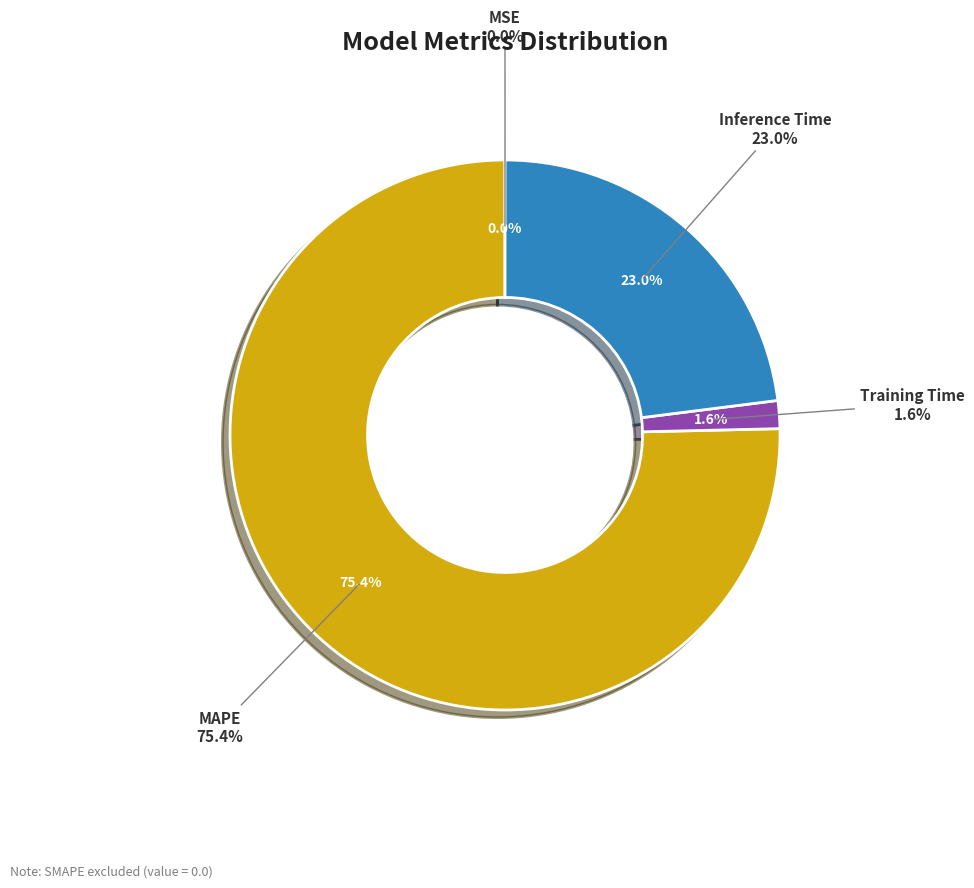

Which slice represents more than half of the pie?

MAPE